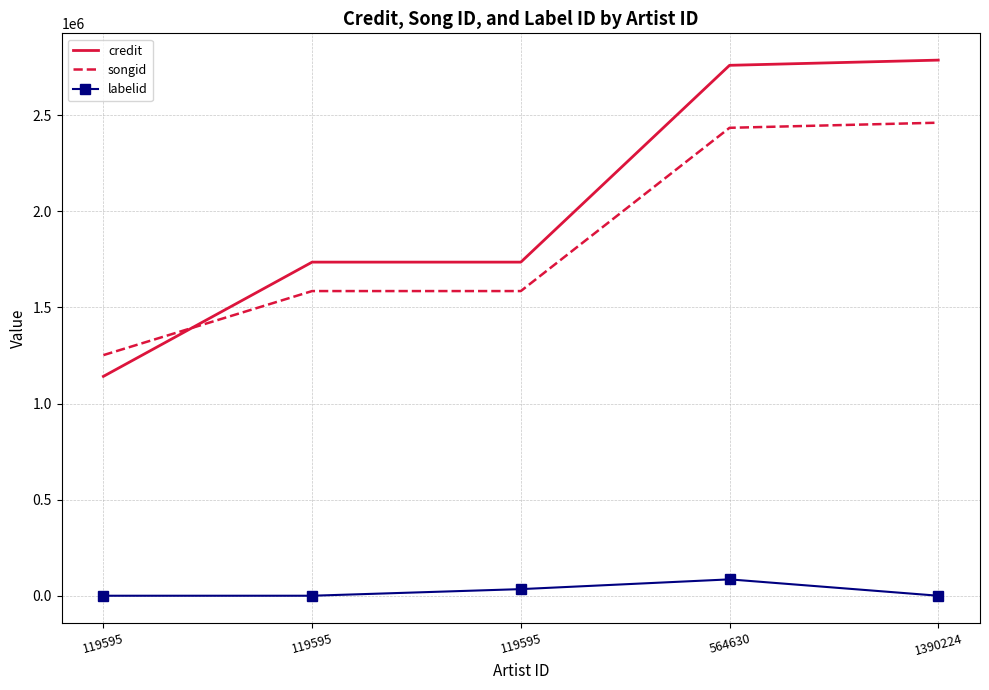

What are all the series names shown in the legend?

credit, songid, labelid